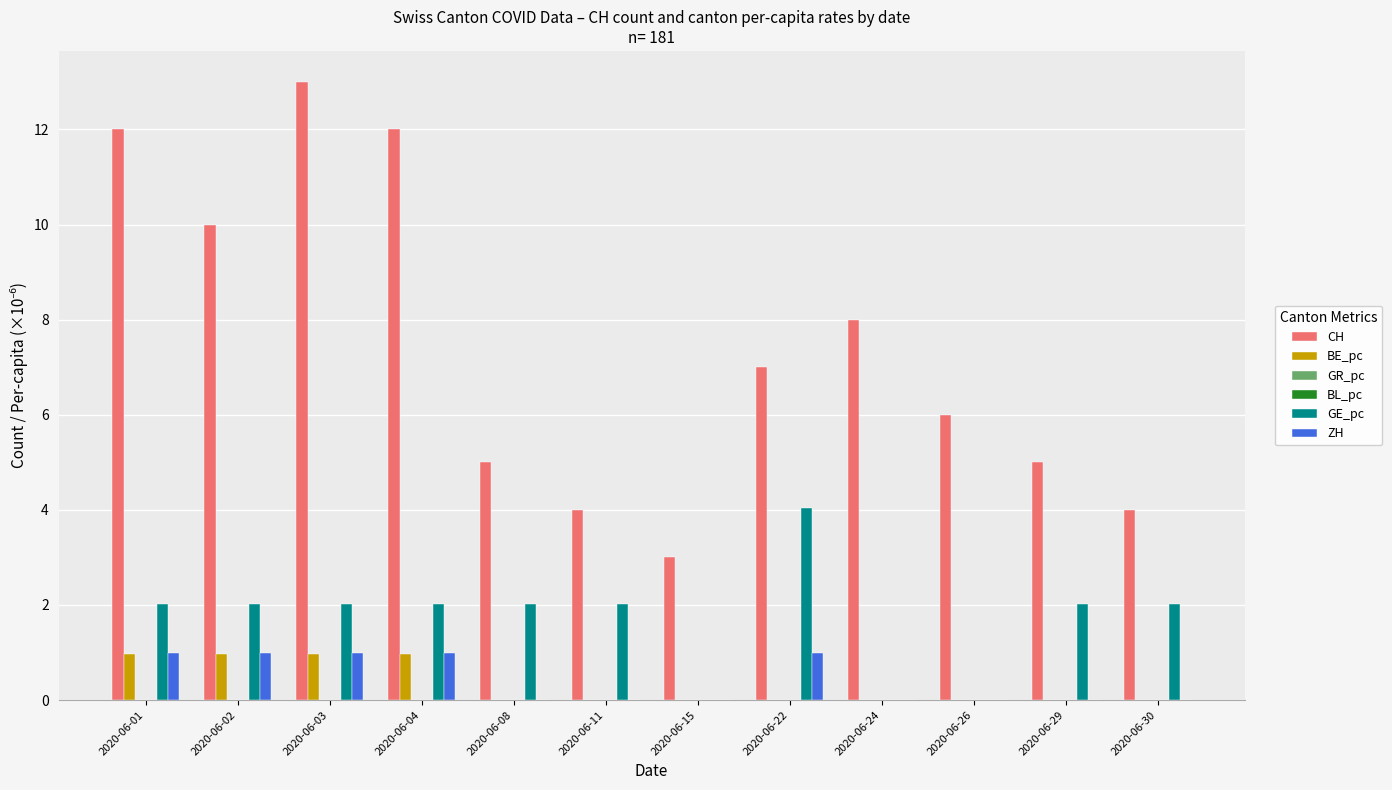

Which category has the highest value across all series?

2020-06-03